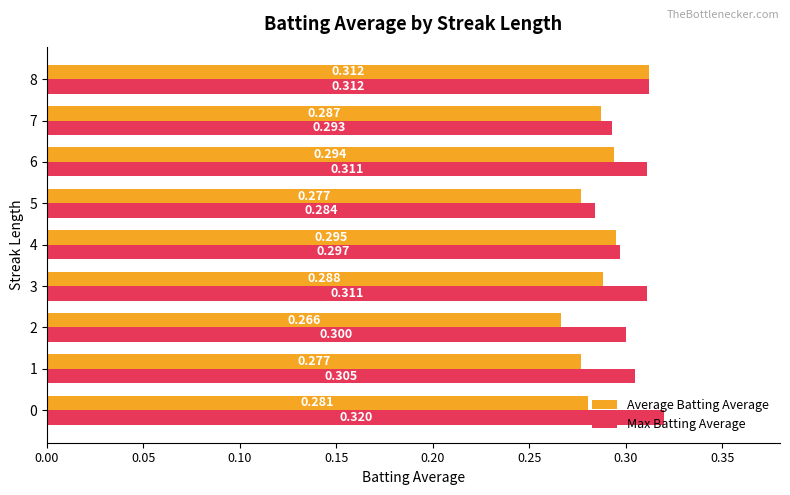

Which category has the highest value in the Average Batting Average series?

8